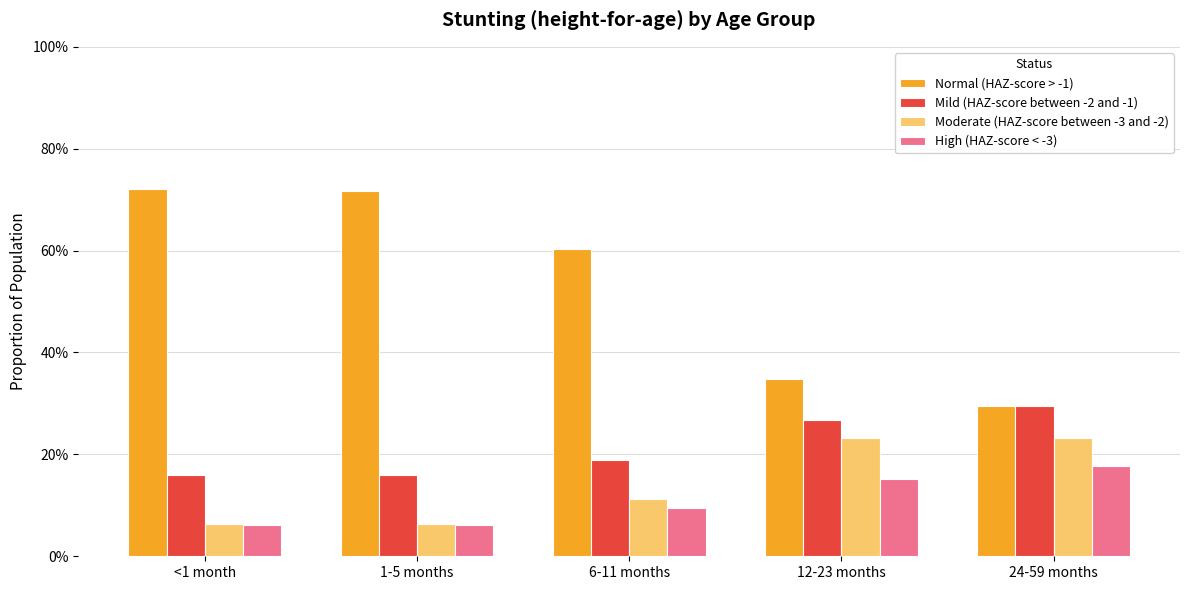

What is the value of the High (HAZ-score < -3) bar at the 4th from the left?

0.2